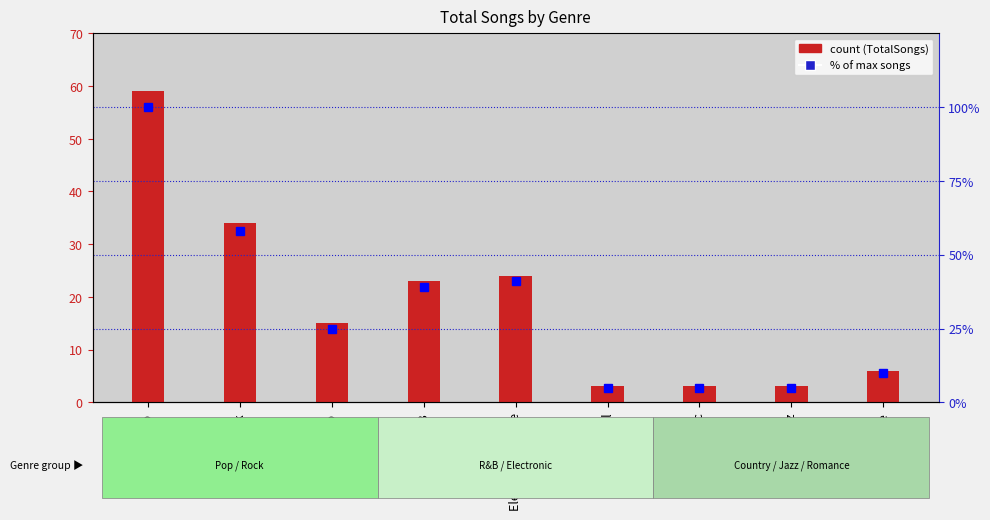

What is the average value of the % of max songs series?

32